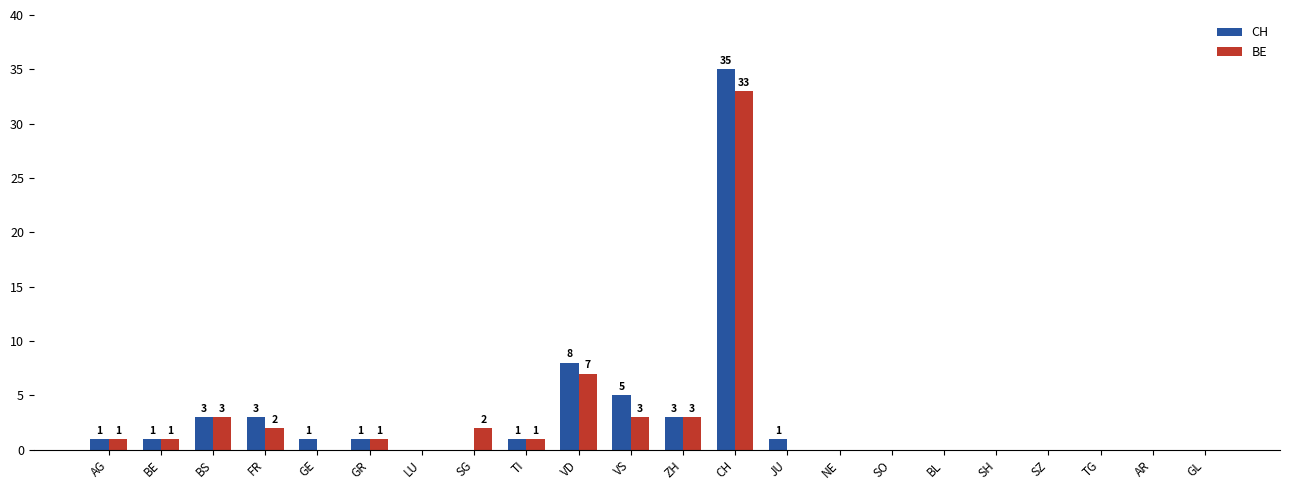

What is the sum of all CH values?

63